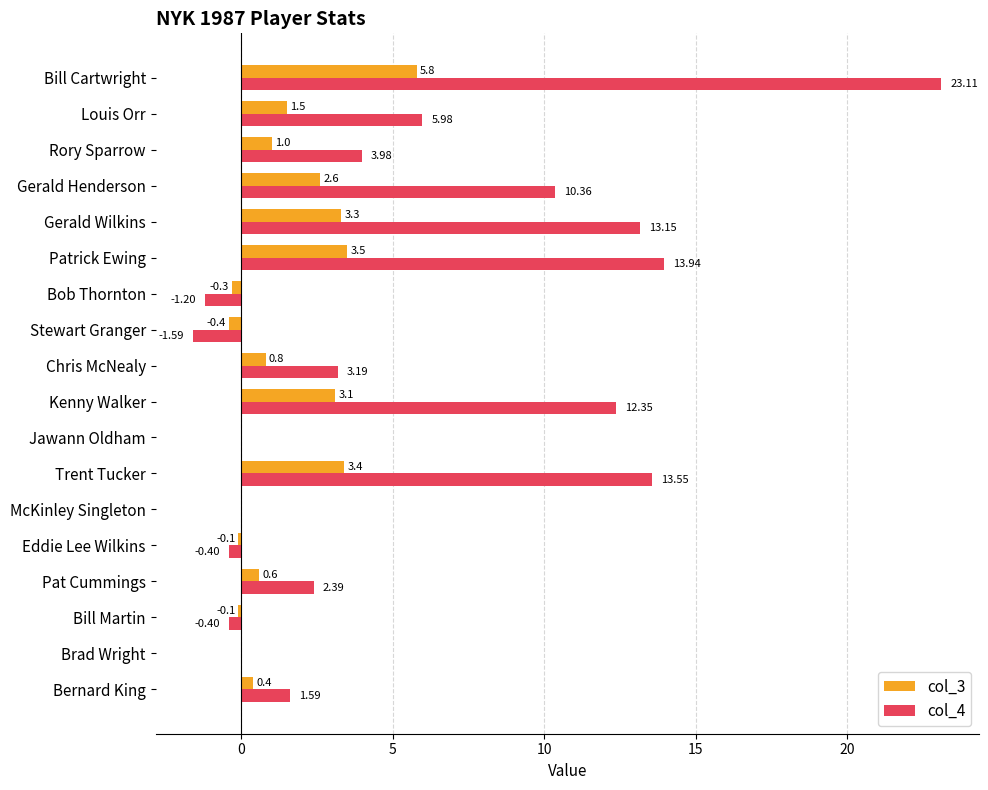

Is the value of col_4 at Rory Sparrow greater than the value of col_3 at Louis Orr?

Yes